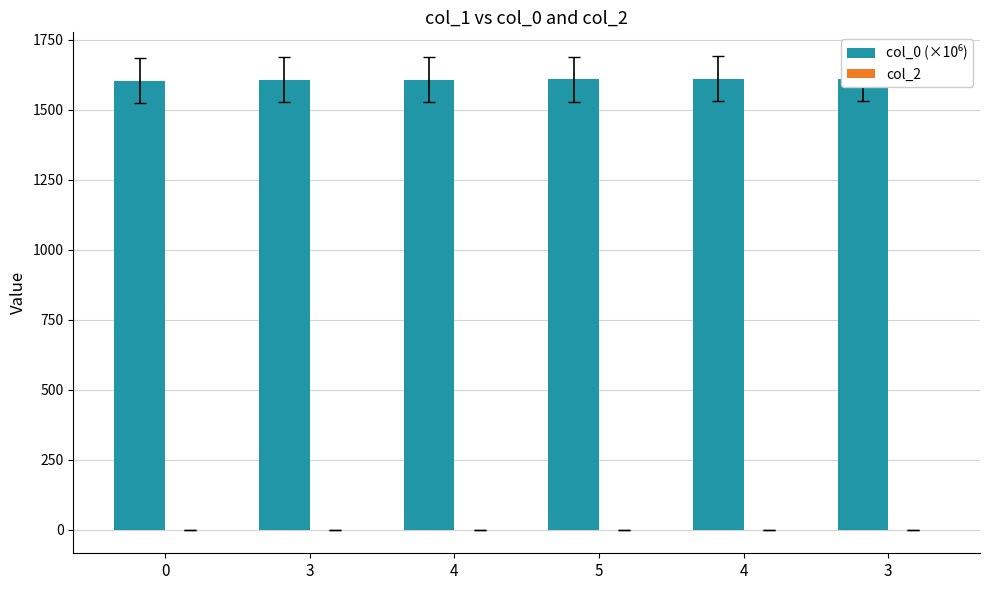

Rank the categories by col_0 (×10⁶) value from lowest to highest.

0, 3, 4, 5, 4, 3